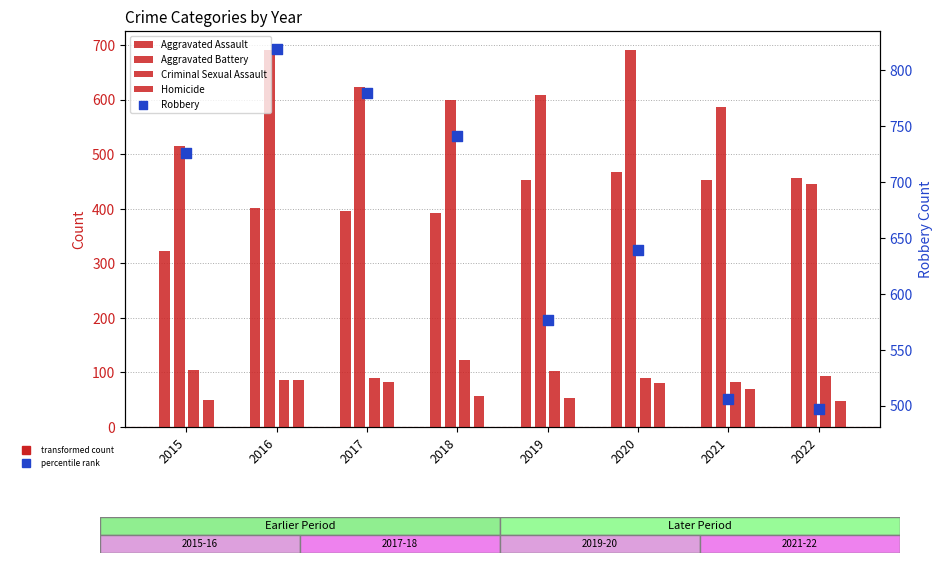

At which category is the sum across all series the highest?

2016